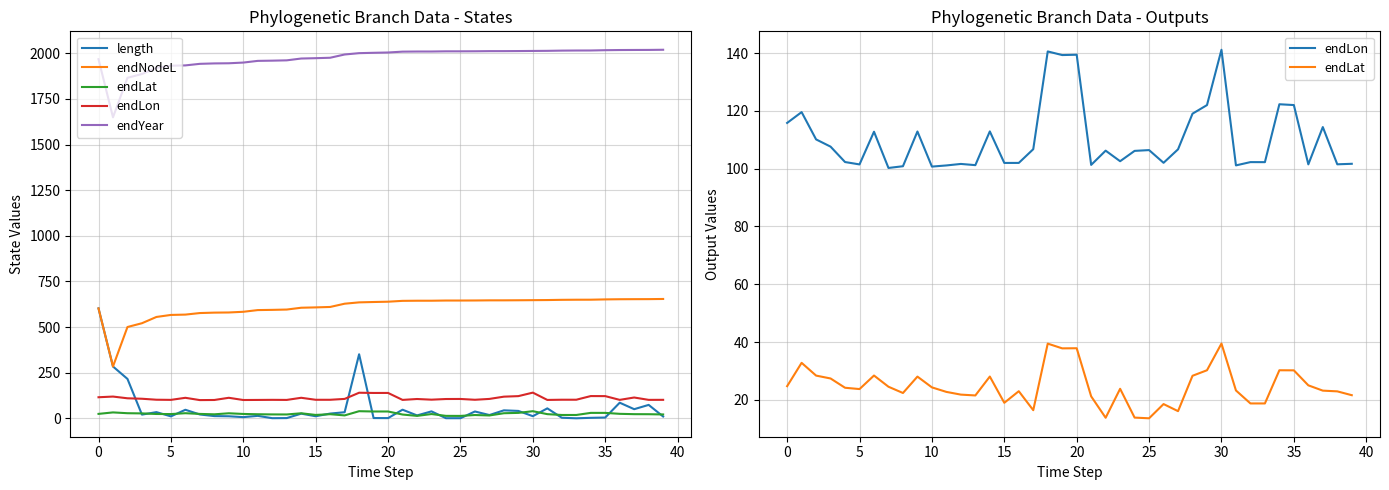

Reading left to right, transcribe all the data shown in this chart.

length: 602.6	284.3	216.3	20.8	34.3	11.1	47.2	21.4	12.6	11.6	6.9	13.9	1.2	1.7	26.0	11.8	26.4	33.8	351.3	1.9	1.7	47.7	16.3	38.4	1.1	1.1	37.9	18.4	44.1	40.9	12.1	55.0	3.6	0.6	3.1	4.7	86.0	50.5	73.9	10.3
endNodeL: 602.6	284.3	500.6	521.4	555.7	566.8	568.6	577.1	579.4	580.3	584.0	593.3	594.5	596.3	606.2	608.1	610.5	628.3	635.6	637.6	639.3	643.9	644.6	644.7	645.7	645.7	646.0	646.7	646.8	647.2	647.8	648.3	649.6	650.1	650.3	651.9	652.8	653.1	653.3	654.2
endLat: 24.7	32.8	28.4	27.4	24.2	23.7	28.4	24.5	22.4	28.0	24.3	22.7	21.8	21.5	28.0	19.0	23.0	16.4	39.4	37.8	37.8	21.2	13.8	23.8	13.8	13.6	18.5	16.1	28.3	30.2	39.5	23.2	18.7	18.7	30.2	30.2	25.0	23.2	22.9	21.6
endLon: 115.8	119.6	110.1	107.6	102.3	101.5	112.8	100.3	100.9	112.9	100.7	101.1	101.7	101.2	112.9	102.0	102.0	106.8	140.6	139.3	139.5	101.3	106.2	102.6	106.2	106.4	102.0	106.7	119.0	122.0	141.2	101.1	102.3	102.3	122.3	122.0	101.5	114.4	101.5	101.7
endYear: 1967.9	1649.5	1865.9	1886.6	1920.9	1932.0	1933.8	1942.3	1944.7	1945.5	1949.3	1958.6	1959.8	1961.5	1971.5	1973.3	1975.7	1993.5	2000.9	2002.8	2004.5	2009.2	2009.9	2009.9	2010.9	2010.9	2011.2	2011.9	2012.0	2012.4	2013.0	2013.6	2014.8	2015.3	2015.5	2017.1	2018.0	2018.4	2018.6	2019.5